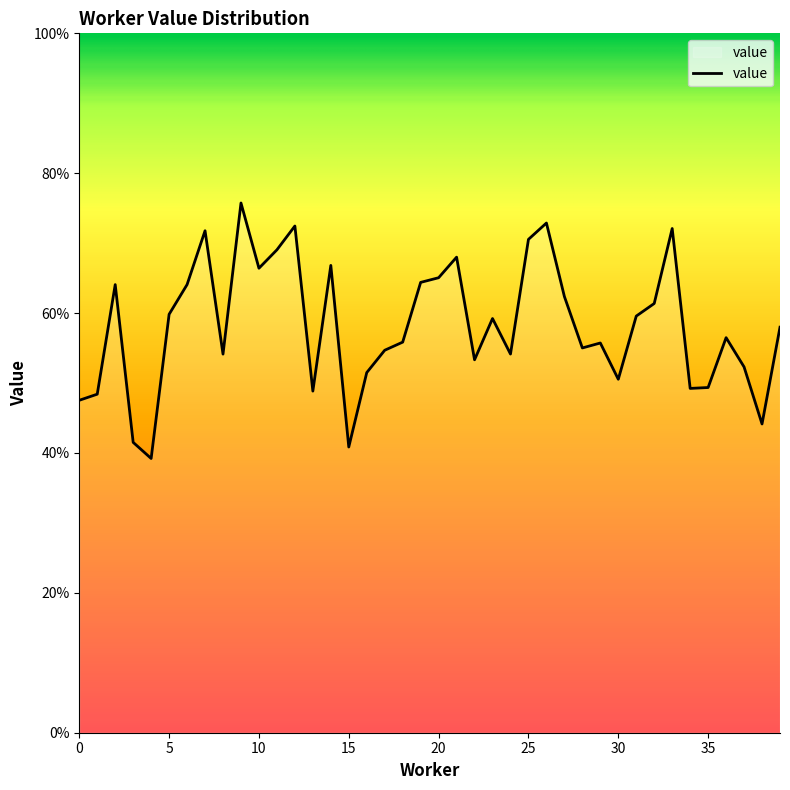

Reading left to right, transcribe all the data shown in this chart.

0=0.5	1=0.5	2=0.6	3=0.4	4=0.4	5=0.6	6=0.6	7=0.7	8=0.5	9=0.8	10=0.7	11=0.7	12=0.7	13=0.5	14=0.7	15=0.4	16=0.5	17=0.5	18=0.6	19=0.6	20=0.7	21=0.7	22=0.5	23=0.6	24=0.5	25=0.7	26=0.7	27=0.6	28=0.6	29=0.6	30=0.5	31=0.6	32=0.6	33=0.7	34=0.5	35=0.5	36=0.6	37=0.5	38=0.4	39=0.6